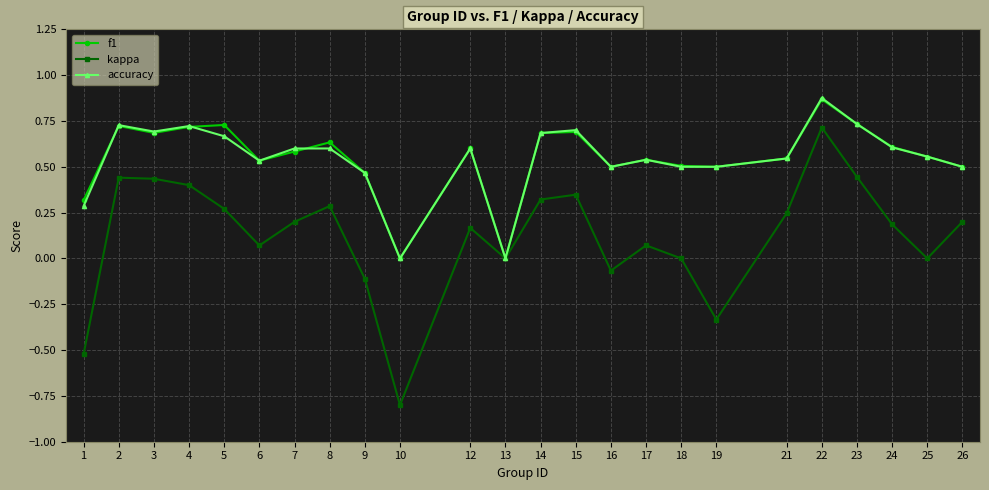

What is the sum of all kappa values?

3.0